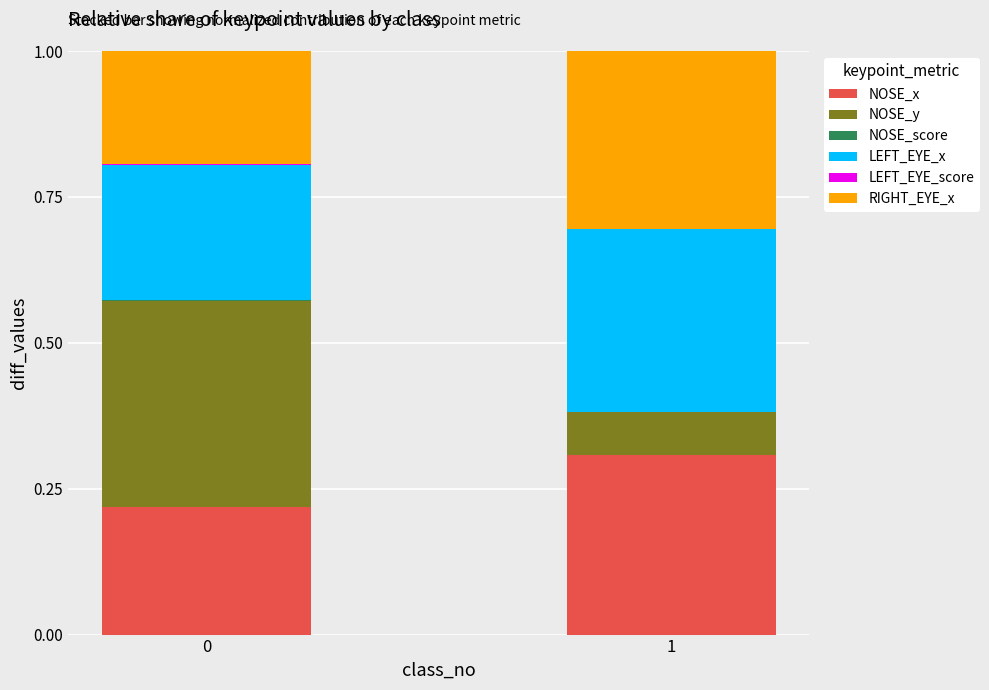

What is the sum of the NOSE_x values at 1 and 0?

0.5